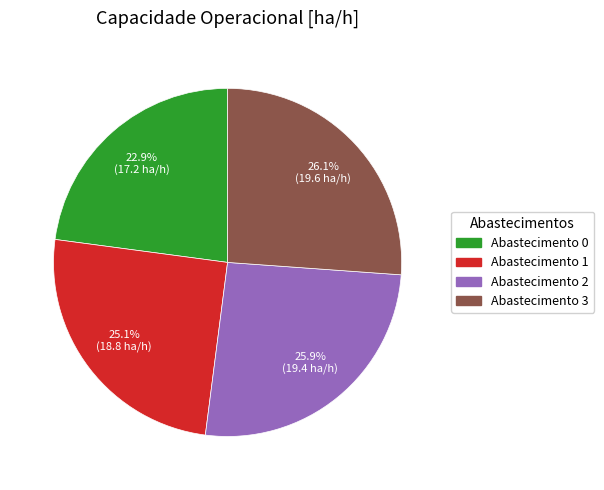

Is there any slice that represents more than half of the pie?

No